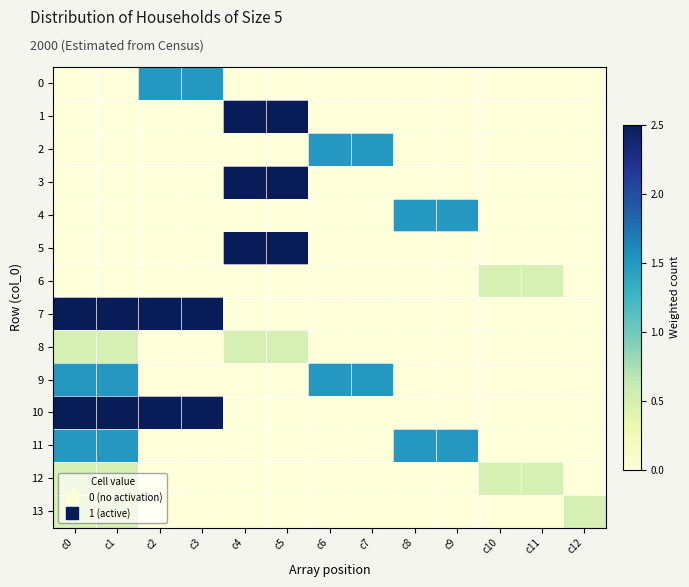

What is the spread (max minus min) of values at c8?

1.5